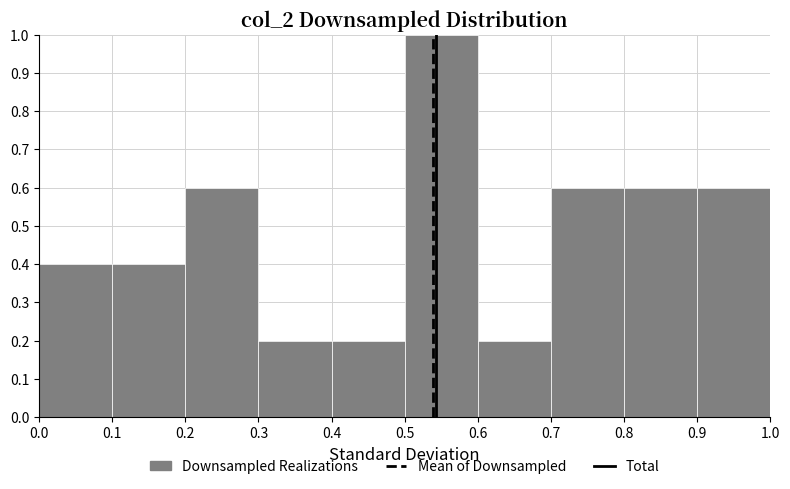

Reading left to right, list every bar in this chart as the range it spans on the x-axis followed by its height. The values are not printed on the chart, so give them approximately, as read against the axis.

0.0 to 0.1: 0.4
0.1 to 0.2: 0.4
0.2 to 0.3: 0.6
0.3 to 0.4: 0.2
0.4 to 0.5: 0.2
0.5 to 0.6: 1.0
0.6 to 0.7: 0.2
0.7 to 0.8: 0.6
0.8 to 0.9: 0.6
0.9 to 1.0: 0.6